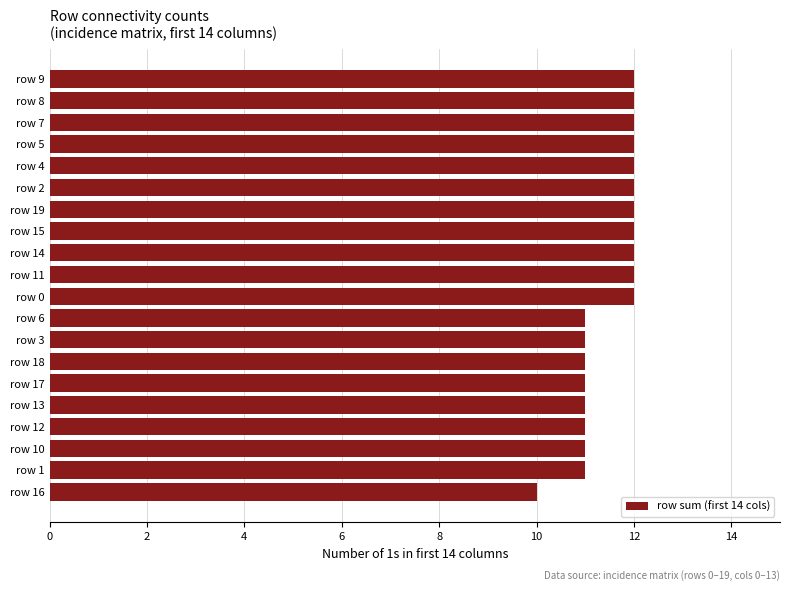

Between row 12 and row 2, which is larger?

row 2